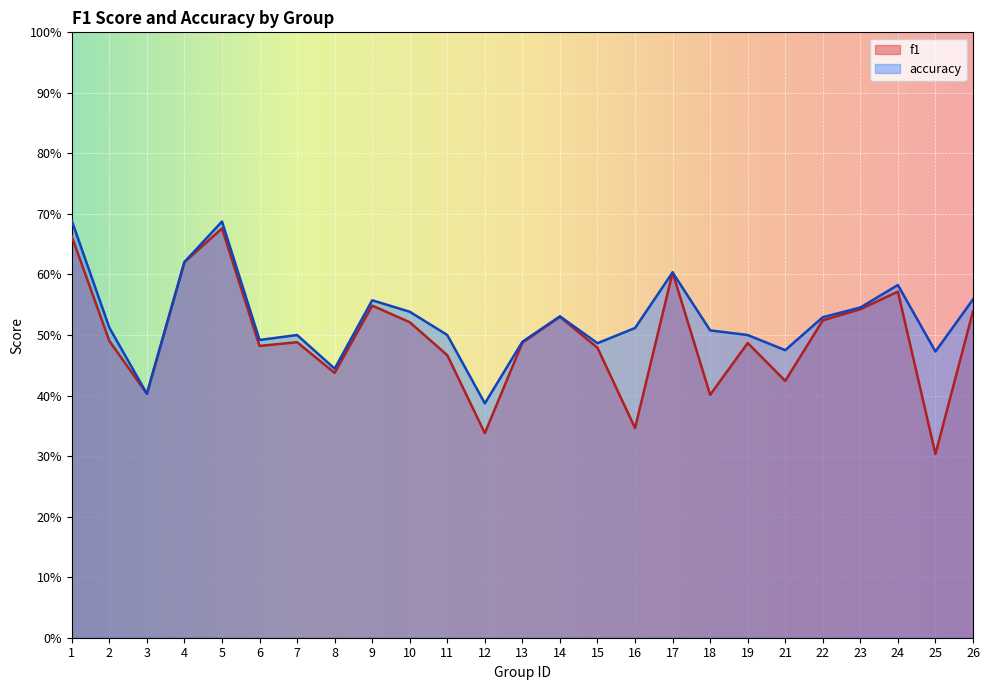

How many data points does each series have?

25